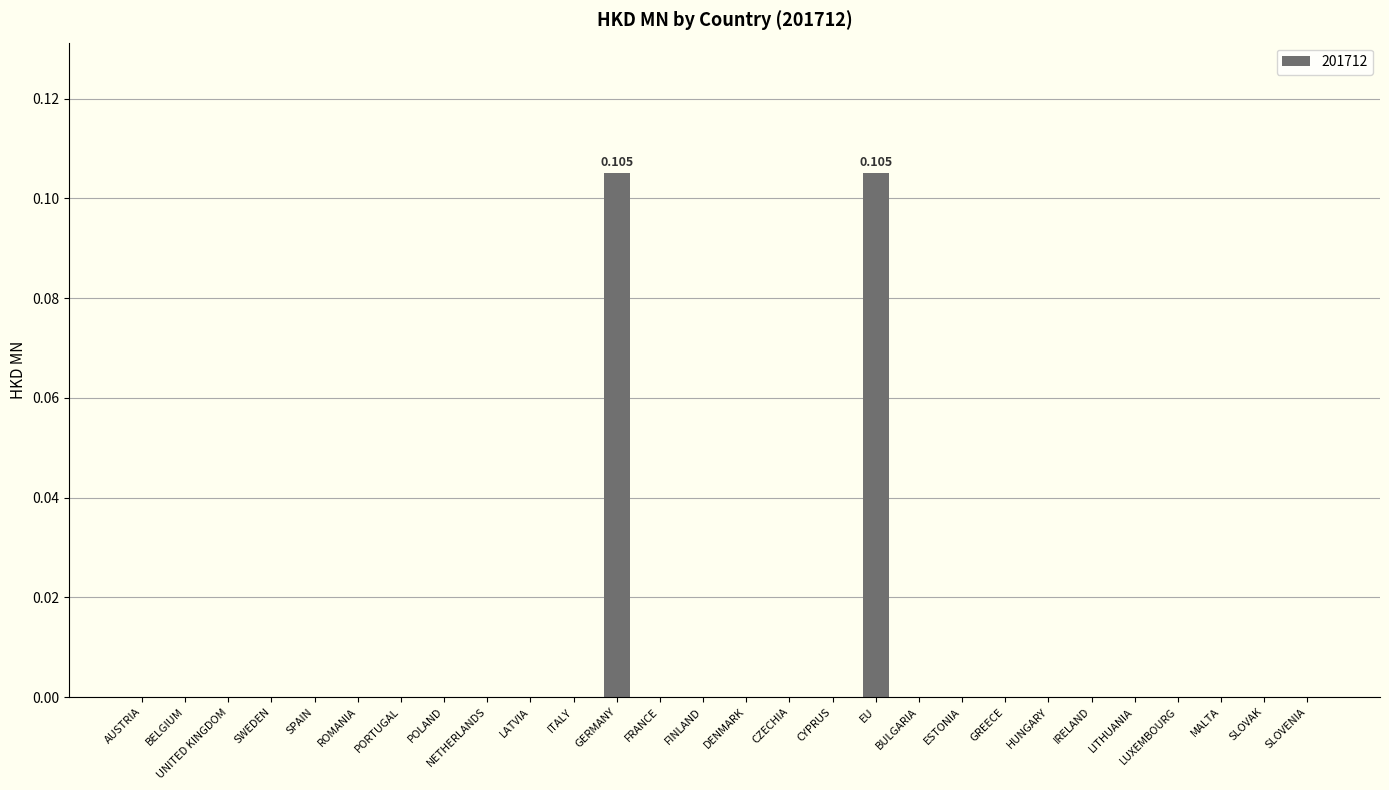

Between HUNGARY and GERMANY, which is larger?

GERMANY